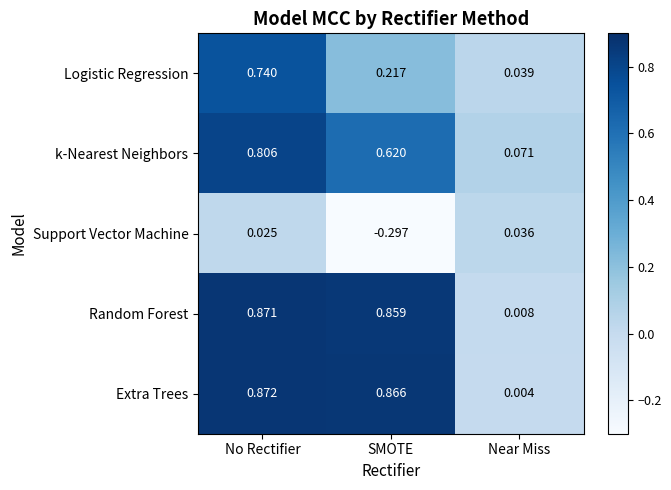

Rank the series at No Rectifier from lowest to highest value.

Support Vector Machine, Logistic Regression, k-Nearest Neighbors, Random Forest, Extra Trees